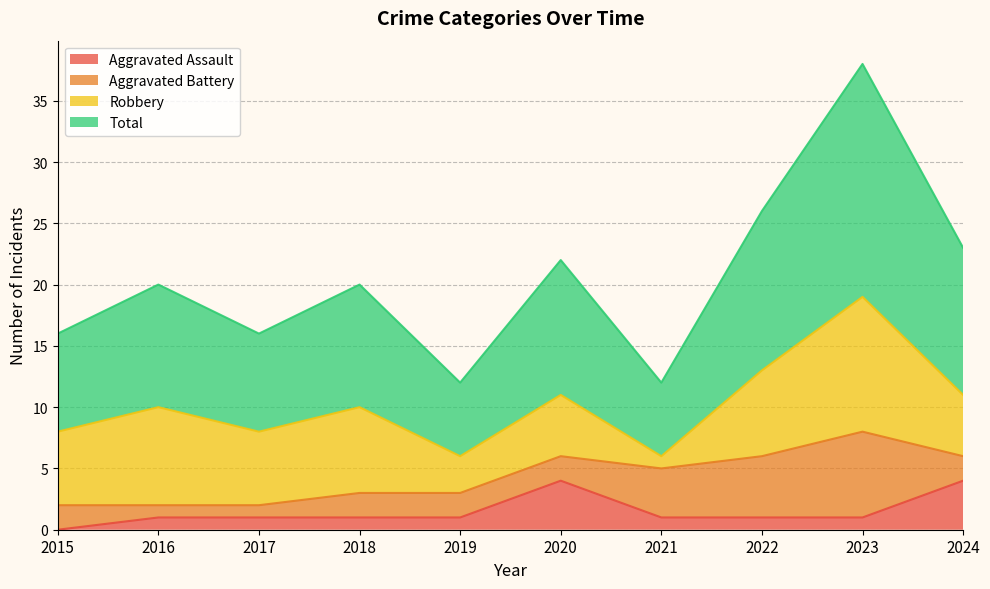

What is the difference between the maximum and minimum values in the Total series?

26